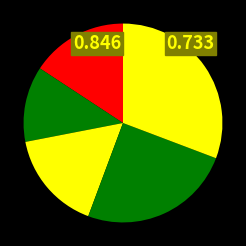

How many segments does this pie chart have?

5